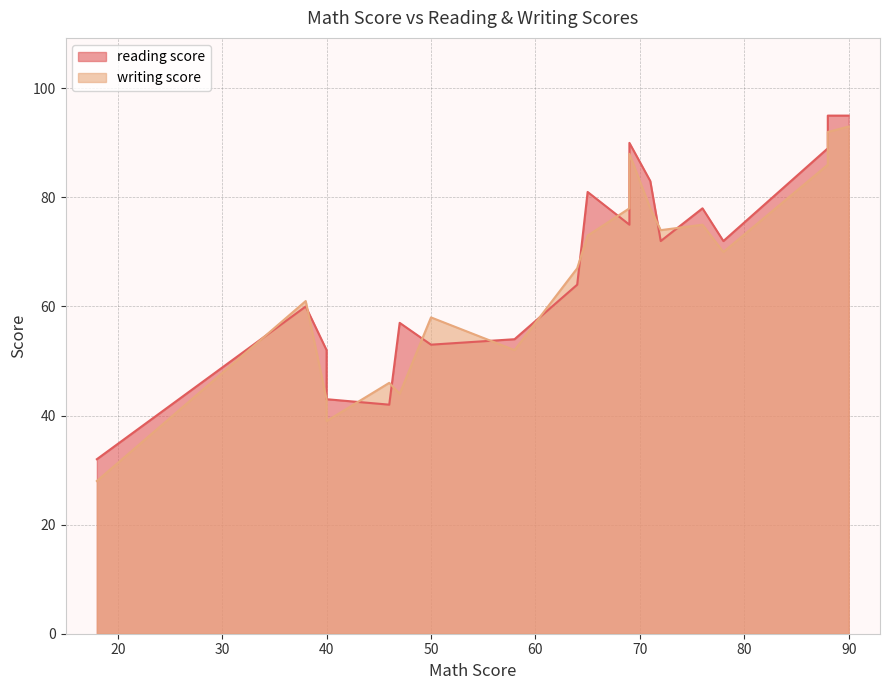

What is the average value of the writing score series?

66